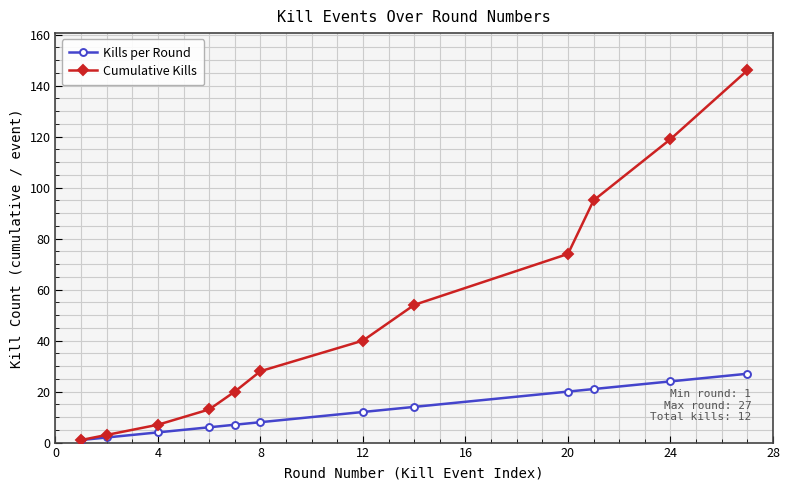

How many lines are shown in the chart?

2